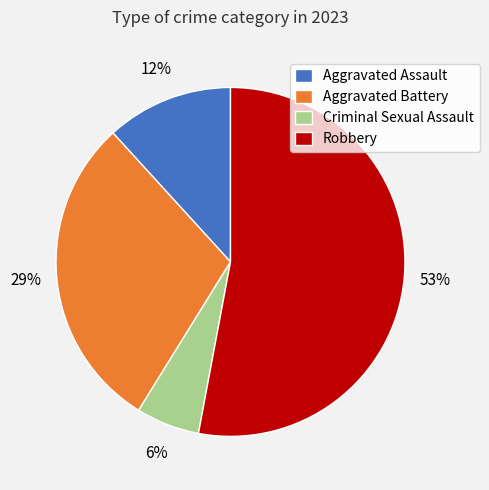

Is the sum of Aggravated Assault and Criminal Sexual Assault greater than half?

No